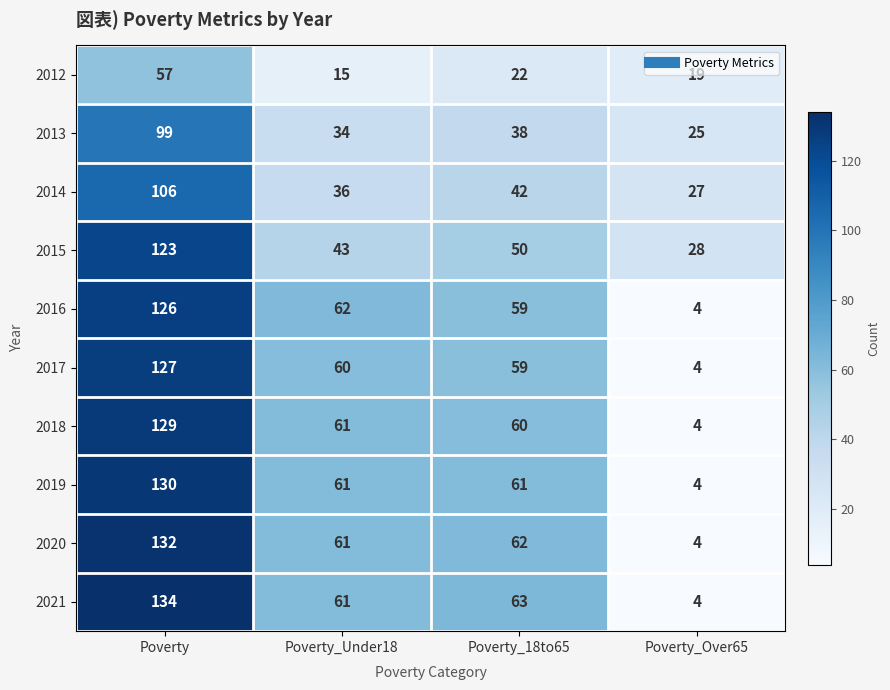

True or false: 2015 has a value of 43 at Poverty_Under18.

True